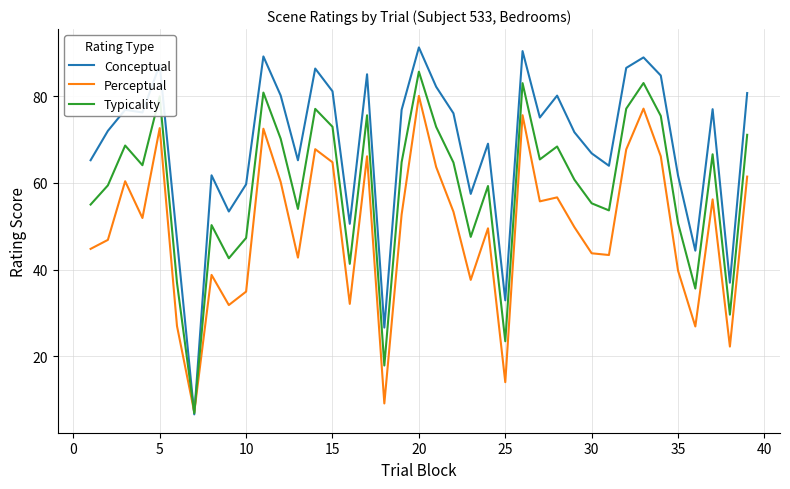

Which series has the largest total across all categories?

Conceptual